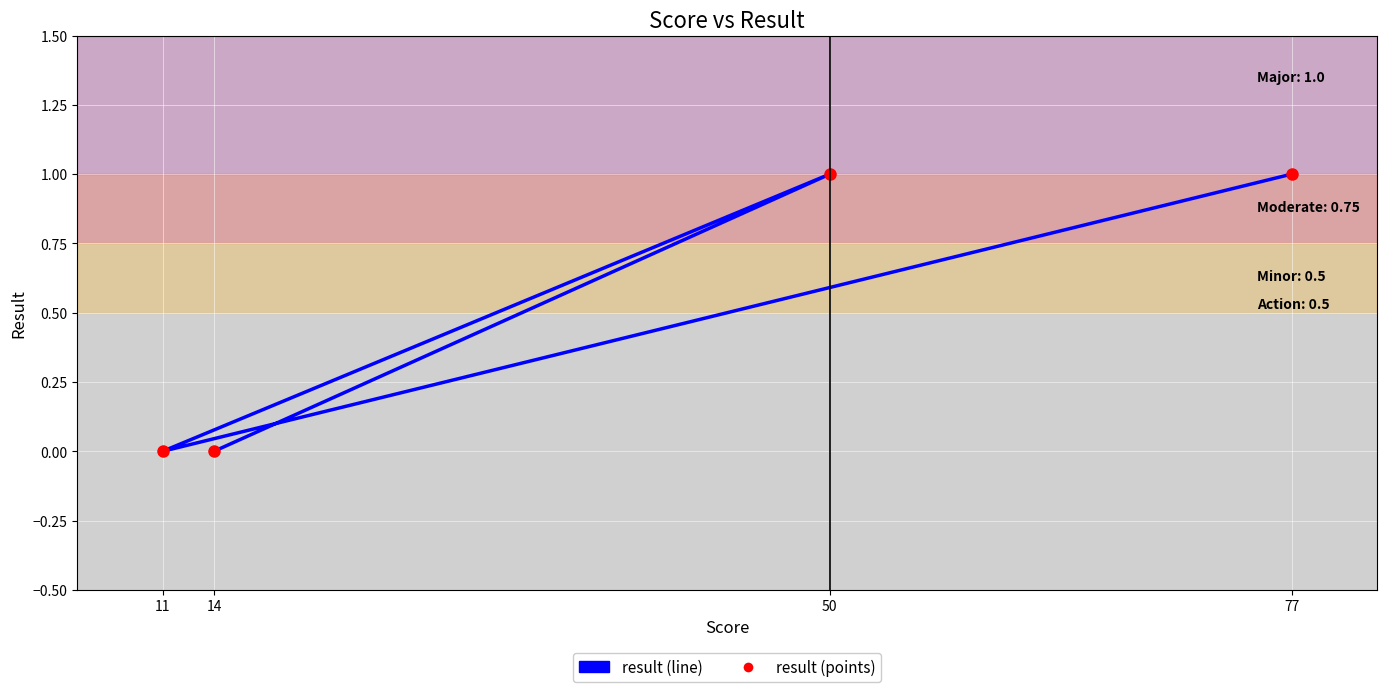

True or false: result and result_markers cross at least once.

False